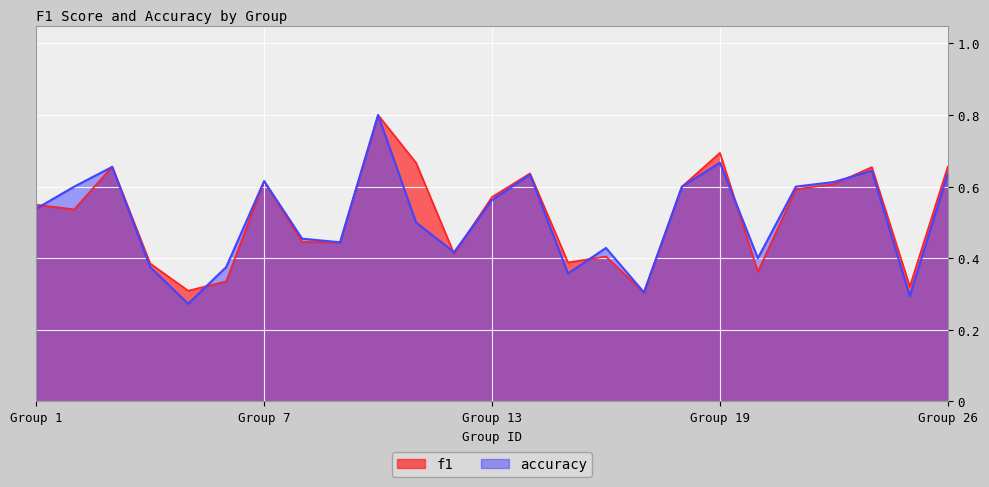

Count the number of data series in this chart.

2